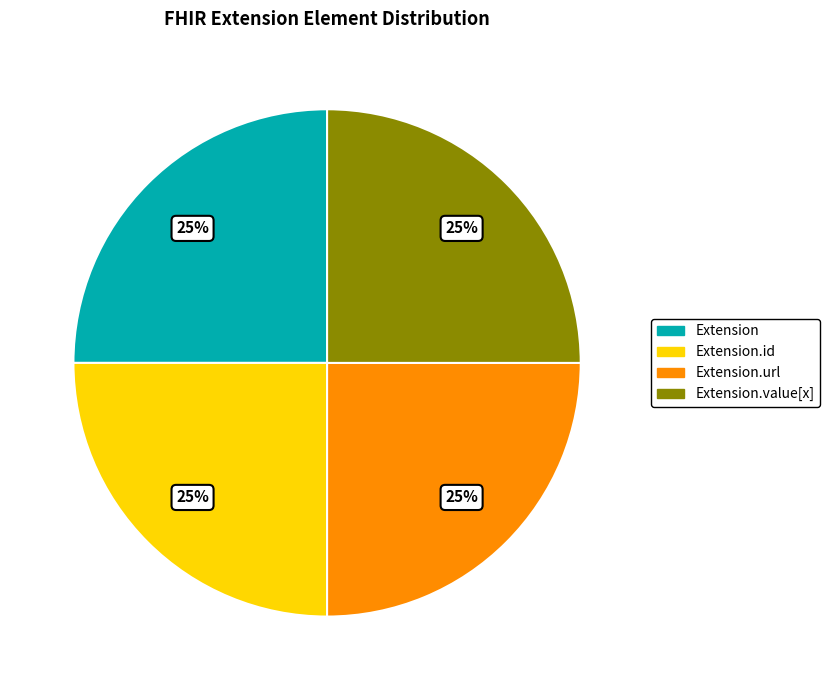

Is there any slice that represents more than half of the pie?

No